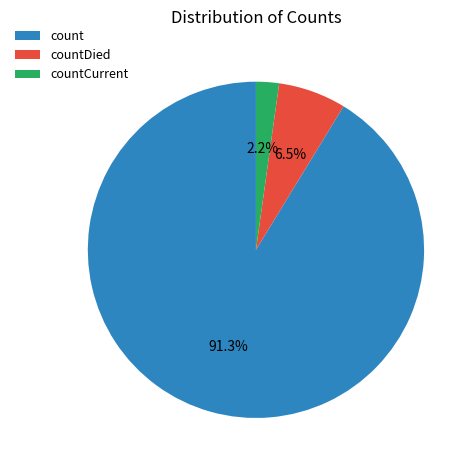

Is it true that count is 91% of the pie?

True